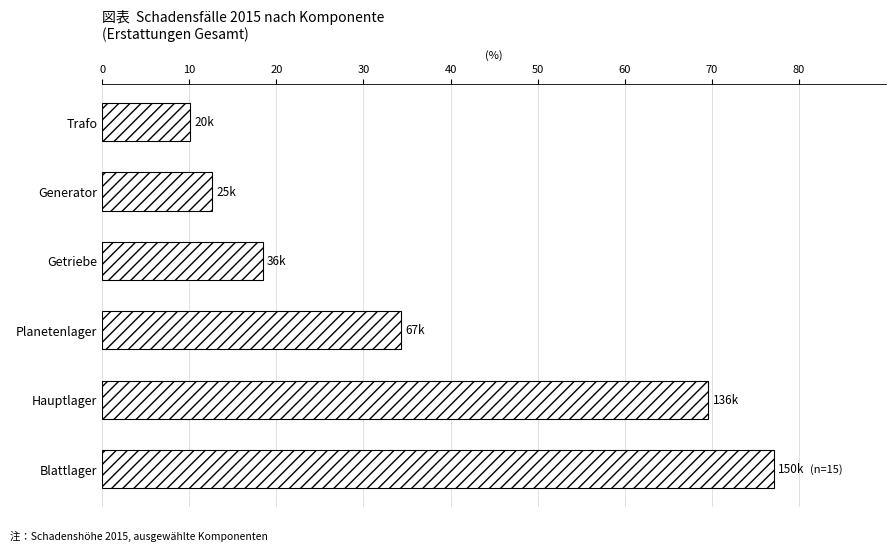

What is the sum of all values?

222.1